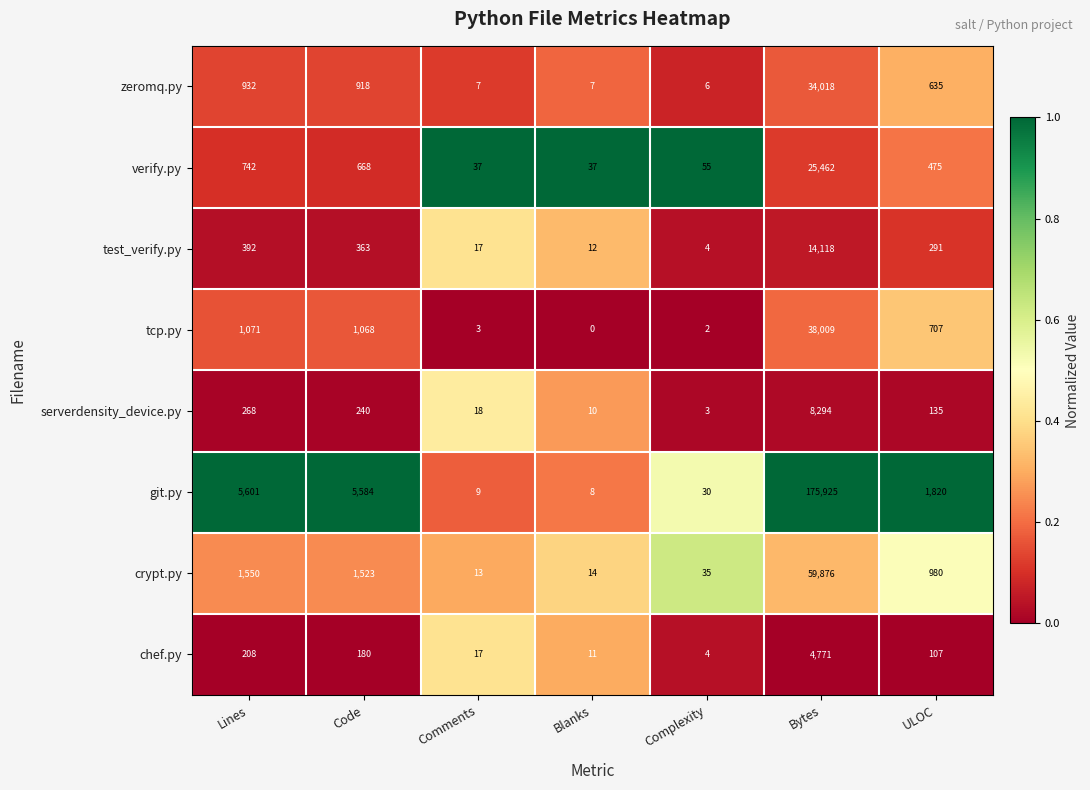

True or false: verify.py has a value of 259 at ULOC.

False